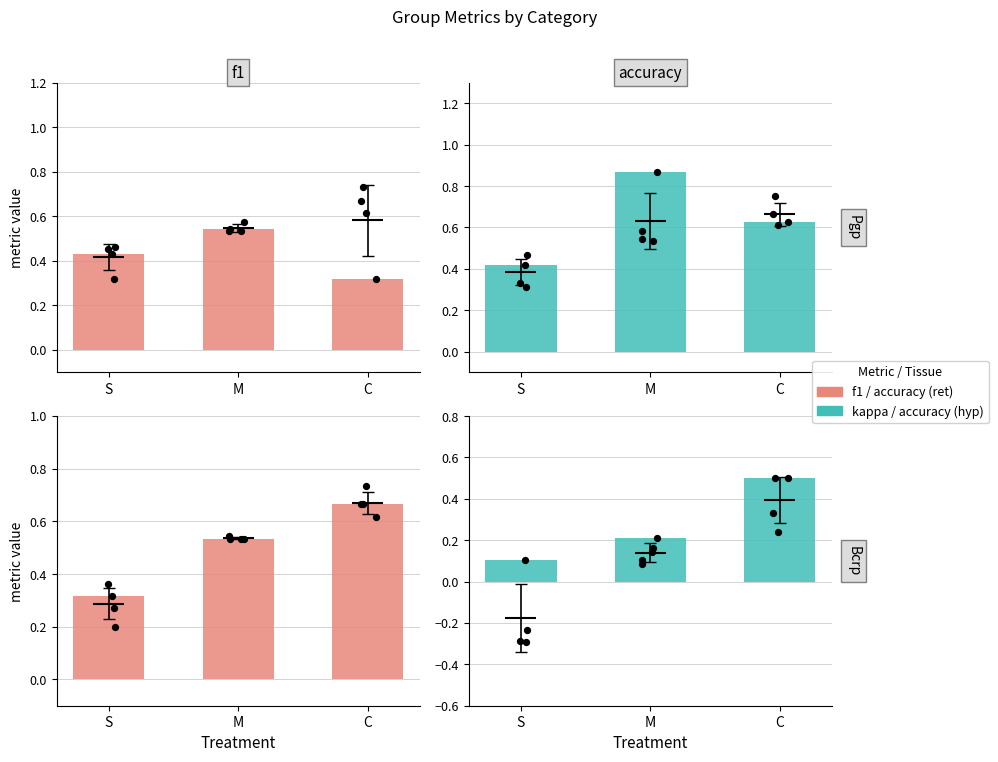

Which series has the largest Y range (max minus min)?

accuracy